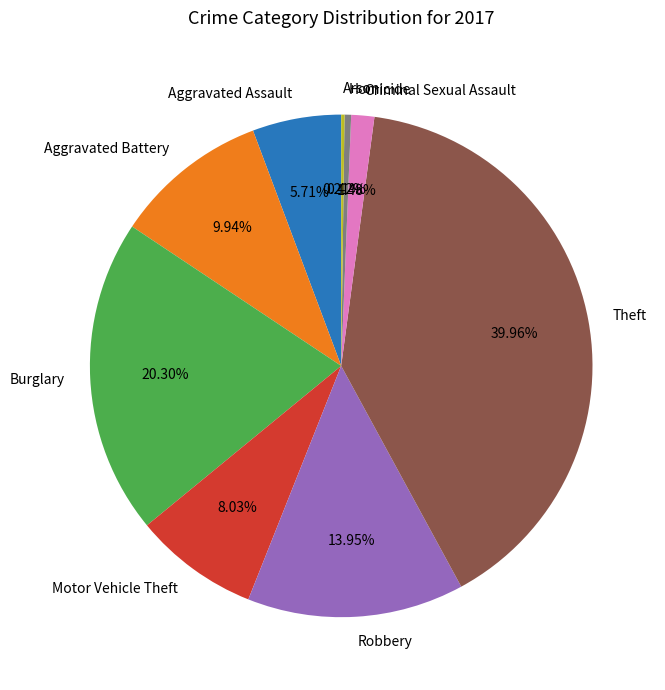

To the nearest percent, what is the average slice percentage?

11%